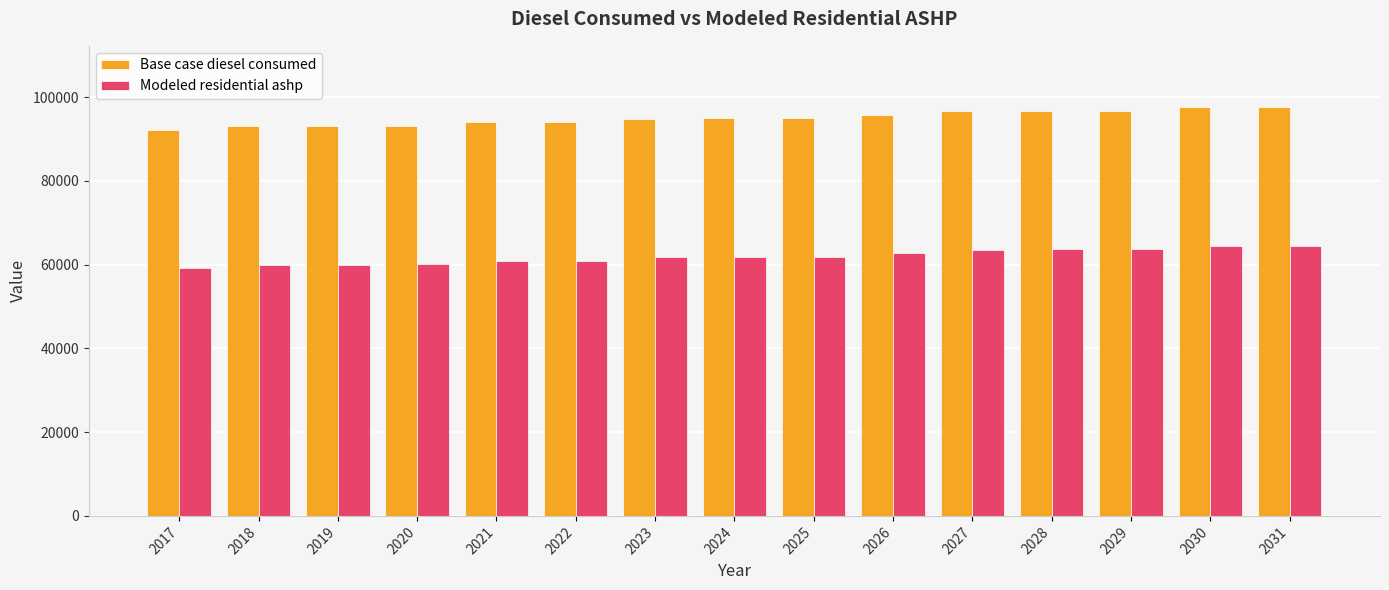

What are all the series names shown in the legend?

Base case diesel consumed, Modeled residential ashp